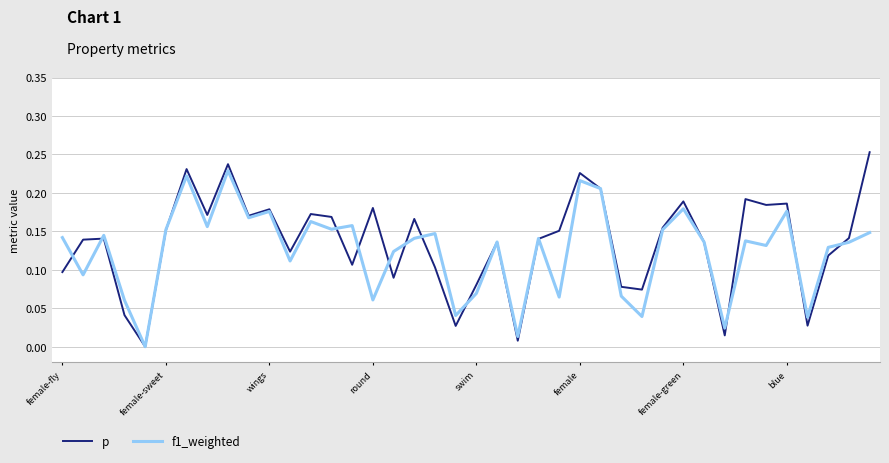

Which series has the widest spread of values?

p